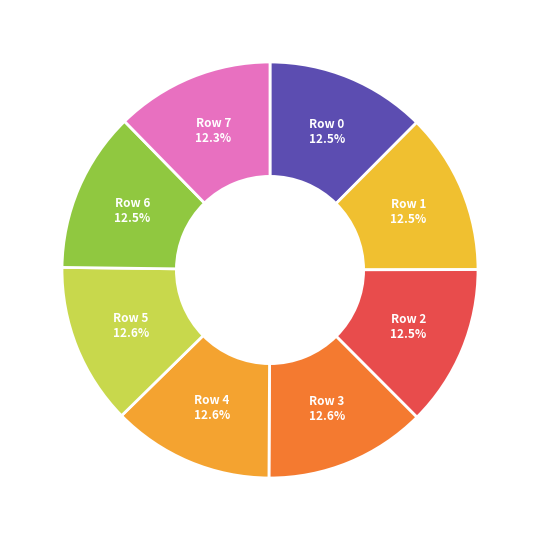

How many slices are in this pie chart?

8